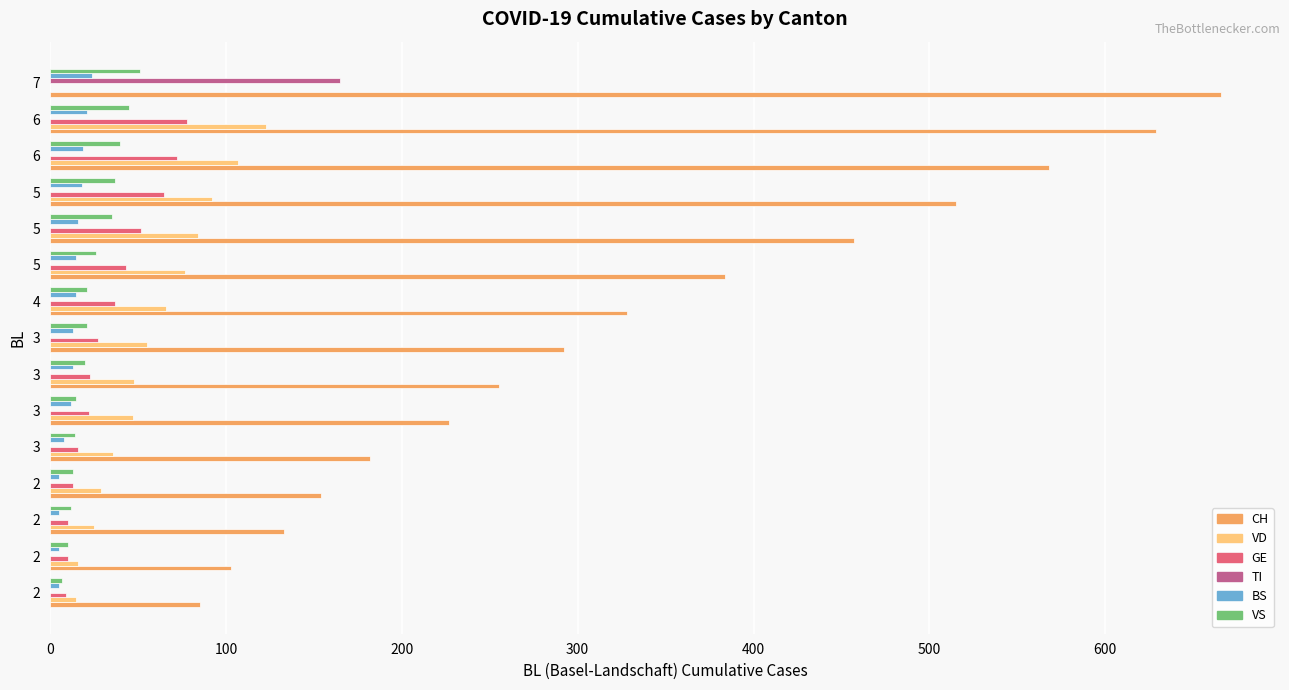

What are all the series names shown in the legend?

CH, VD, GE, TI, BS, VS